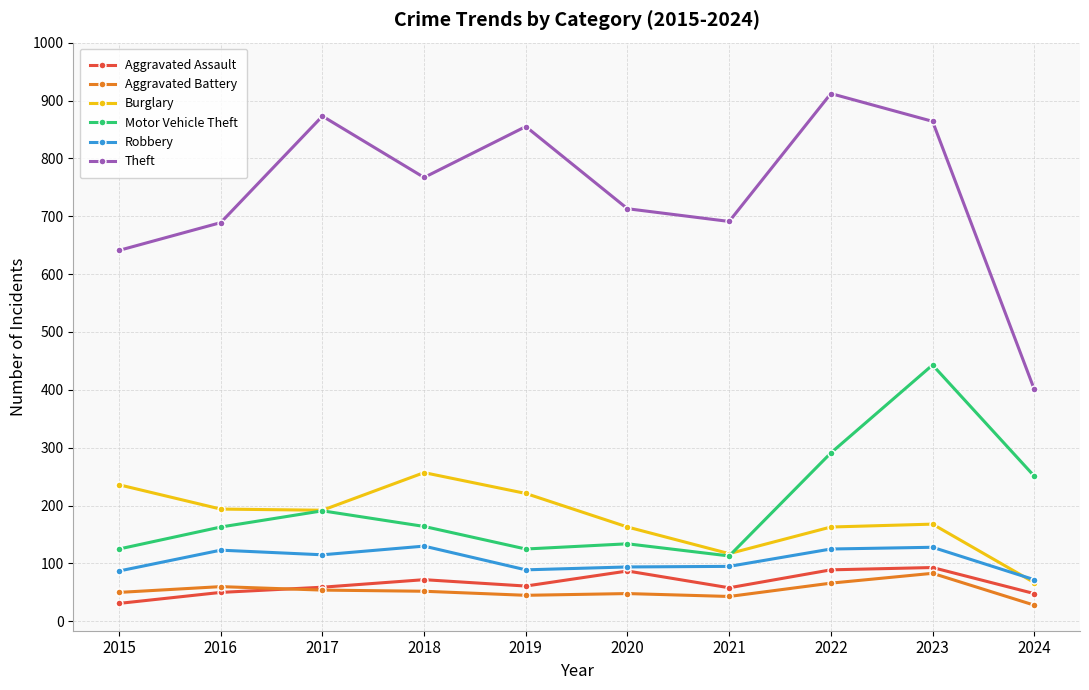

What is the sum of the Burglary values at 2016 and 2023?

362